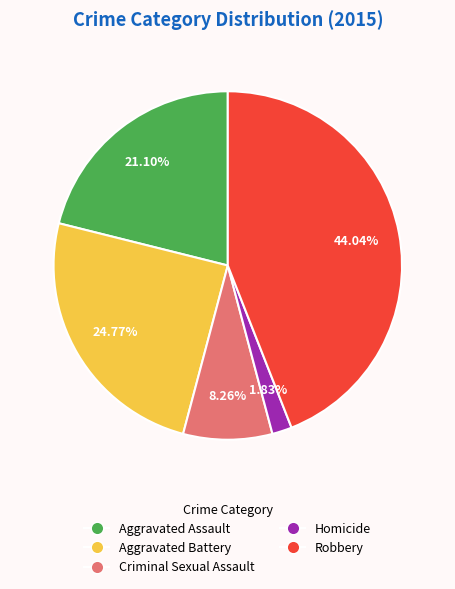

Which slice is the largest?

Robbery